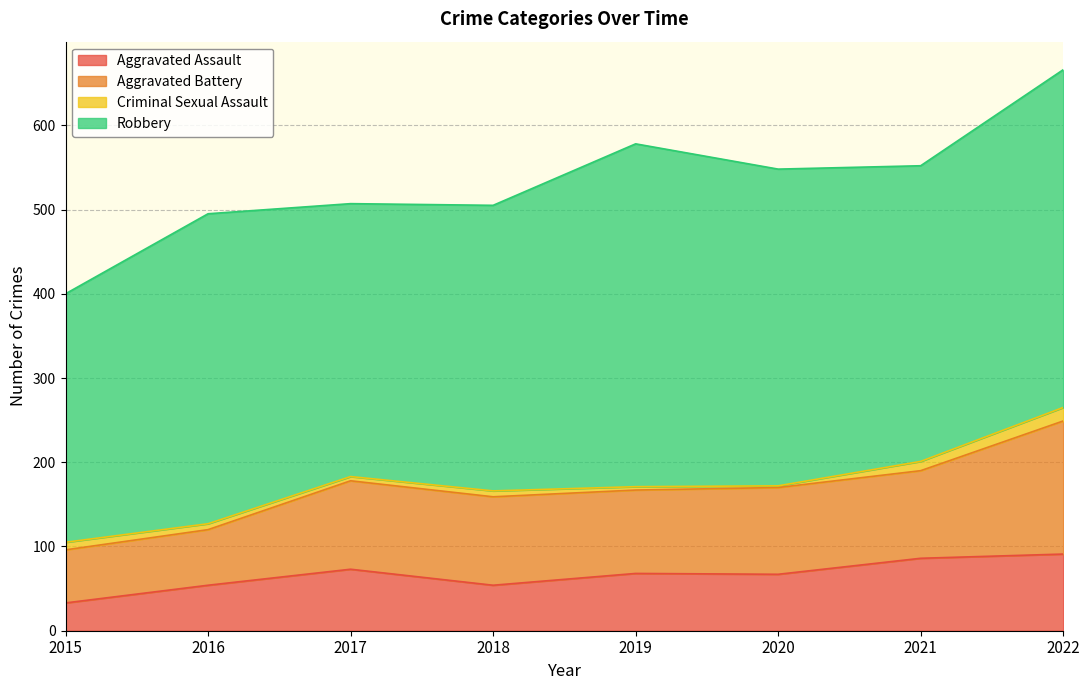

What is the value of the Aggravated Assault point at the 5th from the left?

68